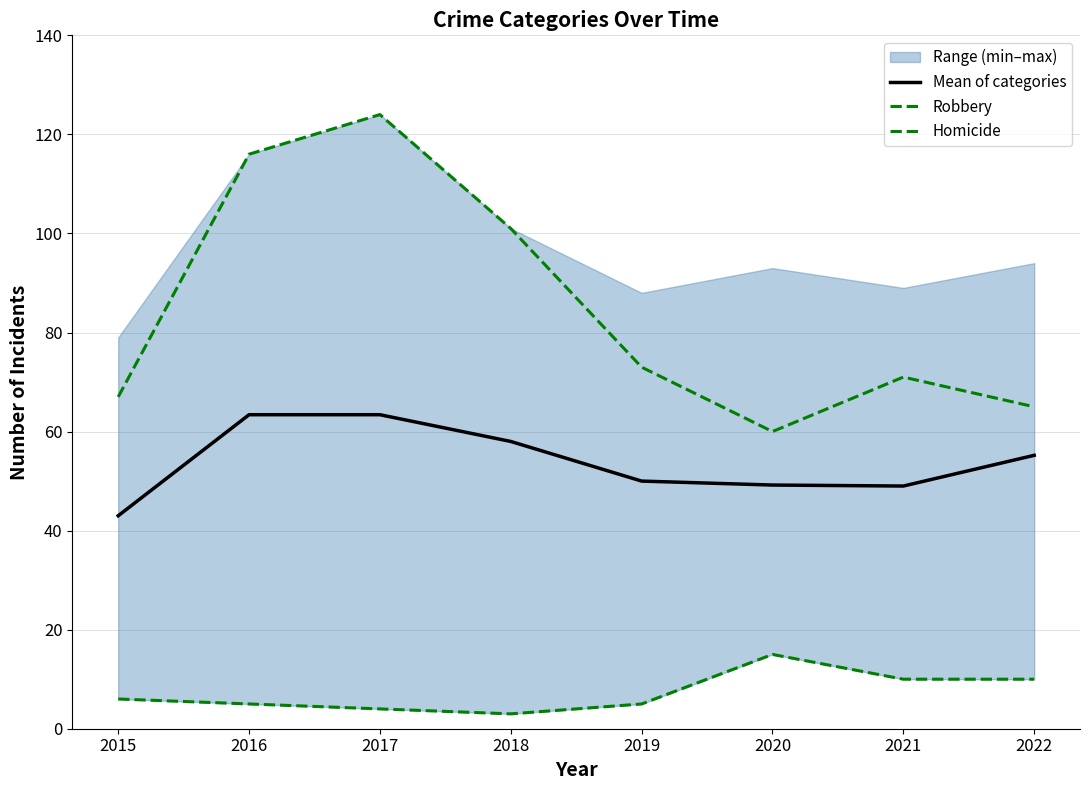

The value of Mean of categories at 2021 is 80.2. True or false?

False